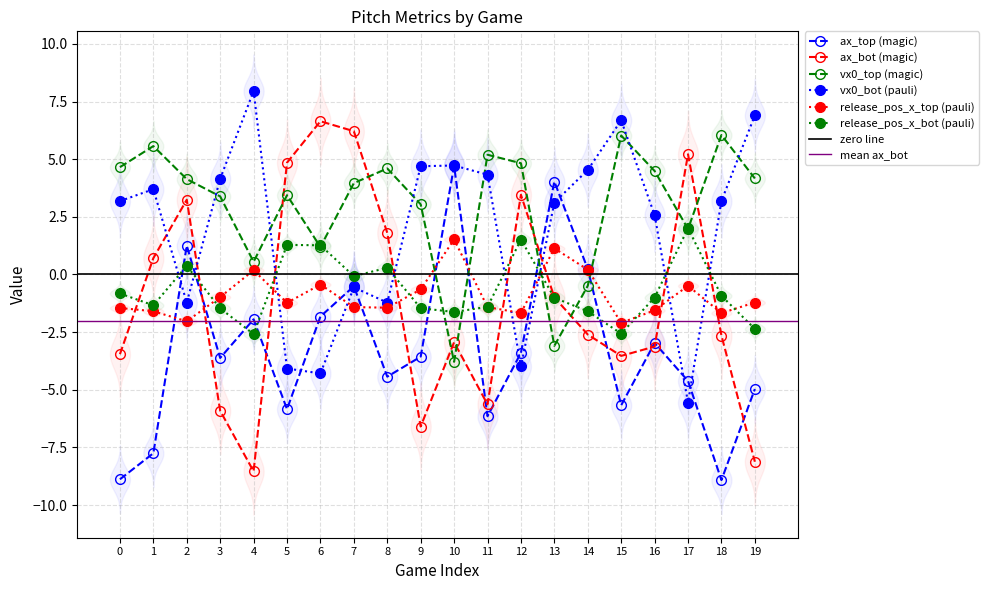

The ax_bot (magic) series shows -5.9 at 3. True or false?

True